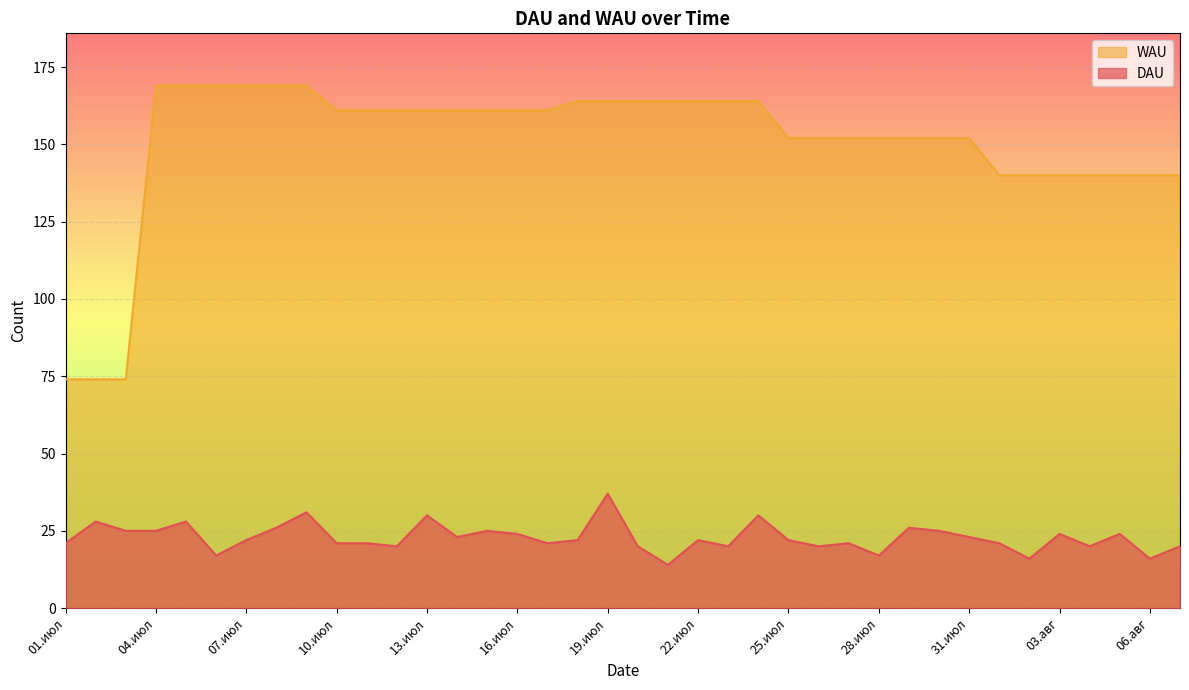

What is the value of the DAU point at the 19th from the left?

37